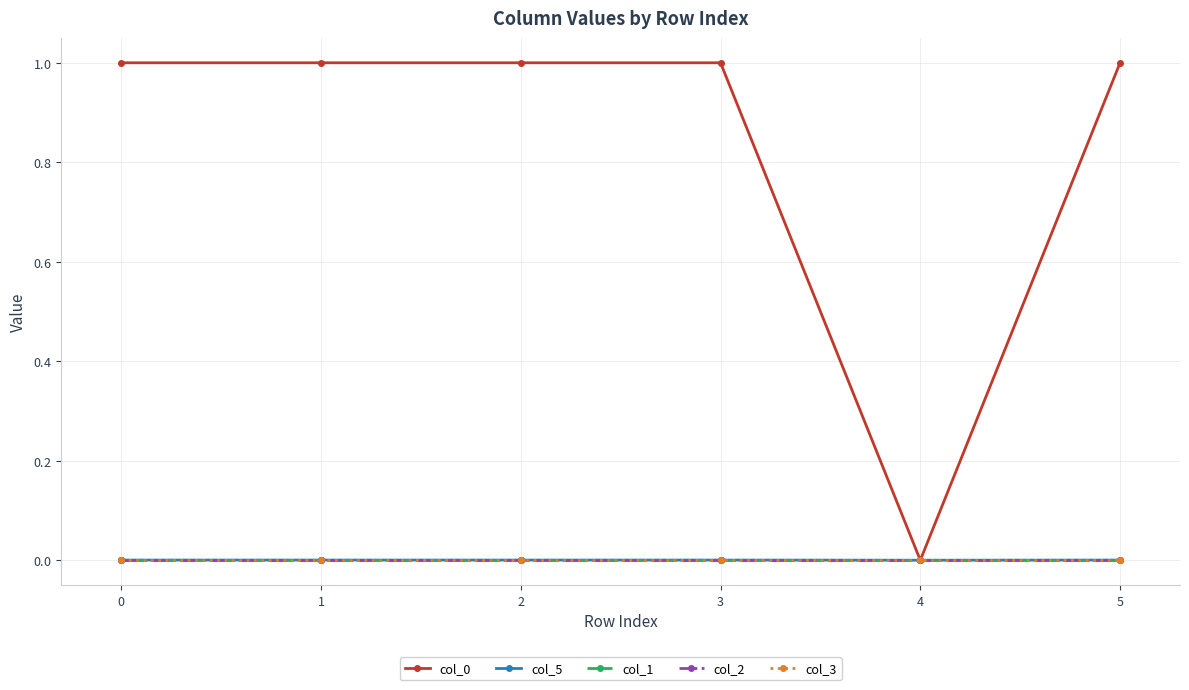

At which category is the sum across all series the highest?

2